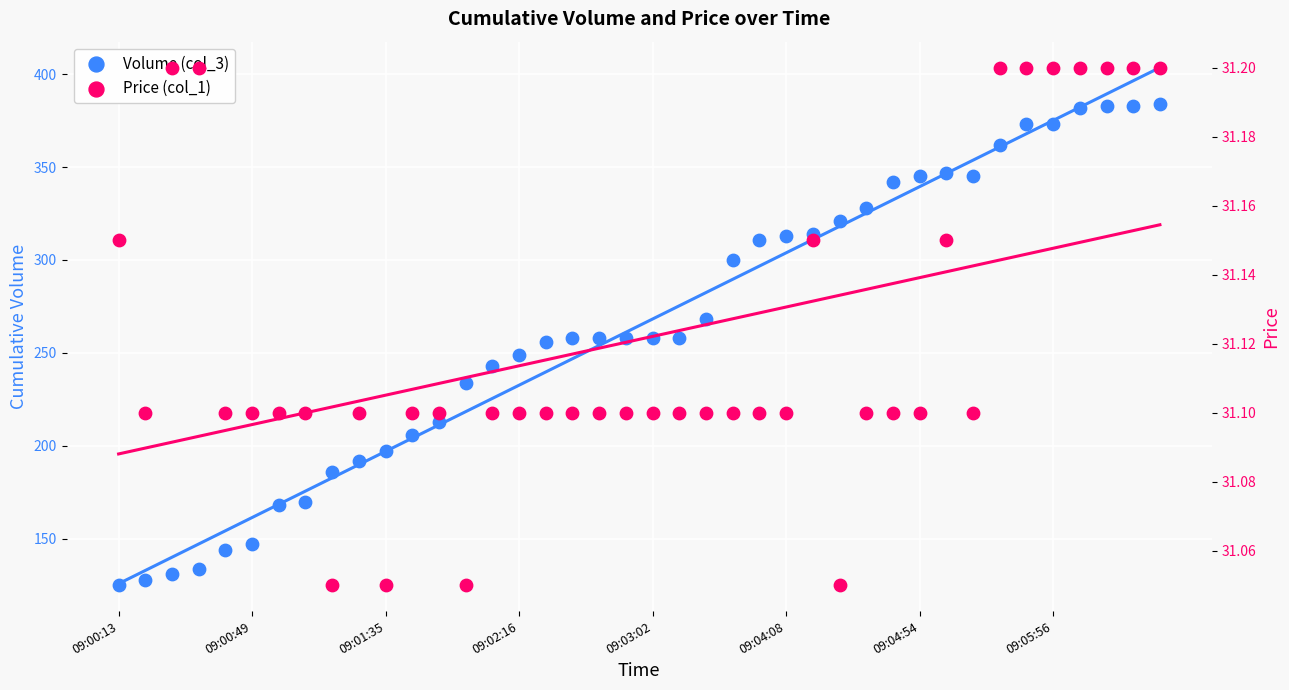

At how many categories does at least one series exceed 193?

30